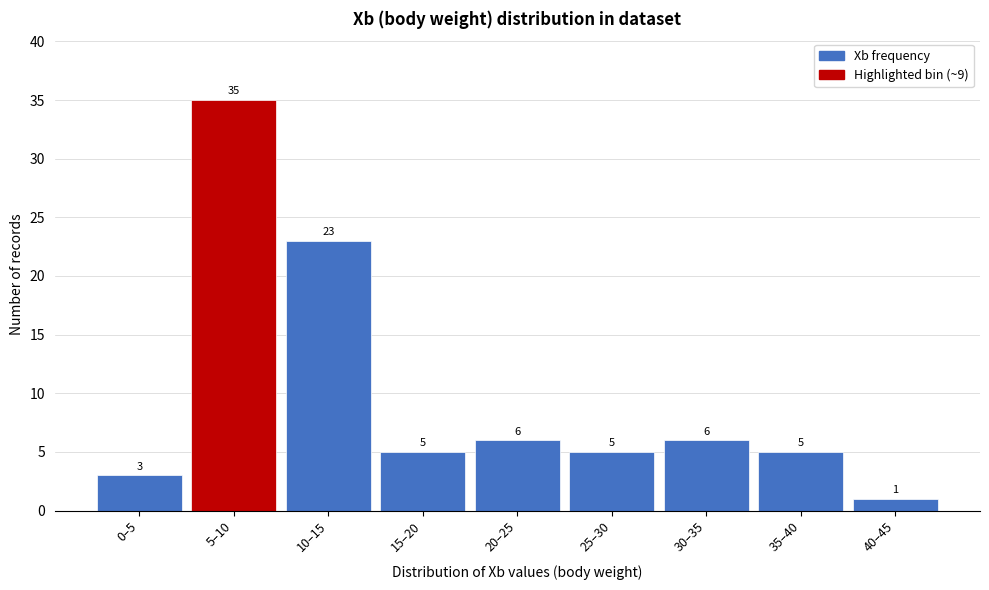

Reading left to right, what are all the values shown in this chart?

0–5=3	5–10=35	10–15=23	15–20=5	20–25=6	25–30=5	30–35=6	35–40=5	40–45=1